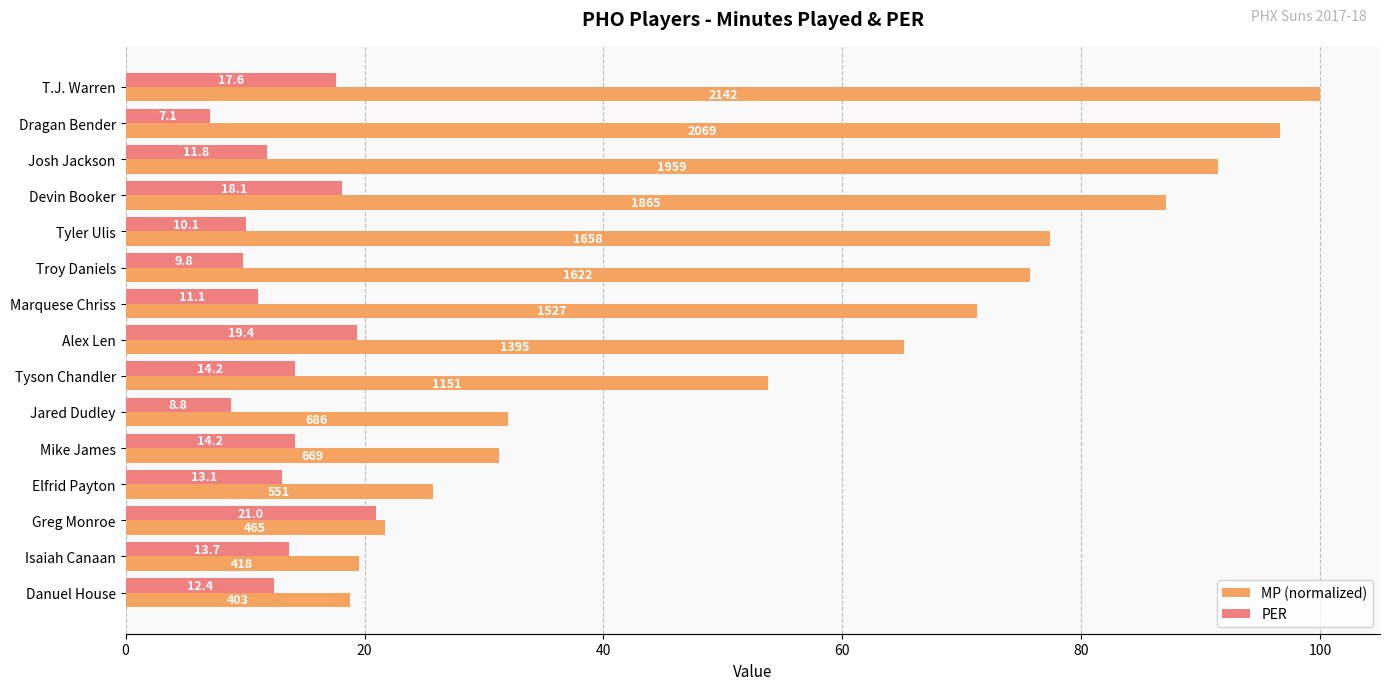

Which series has the widest spread of values?

MP (normalized)